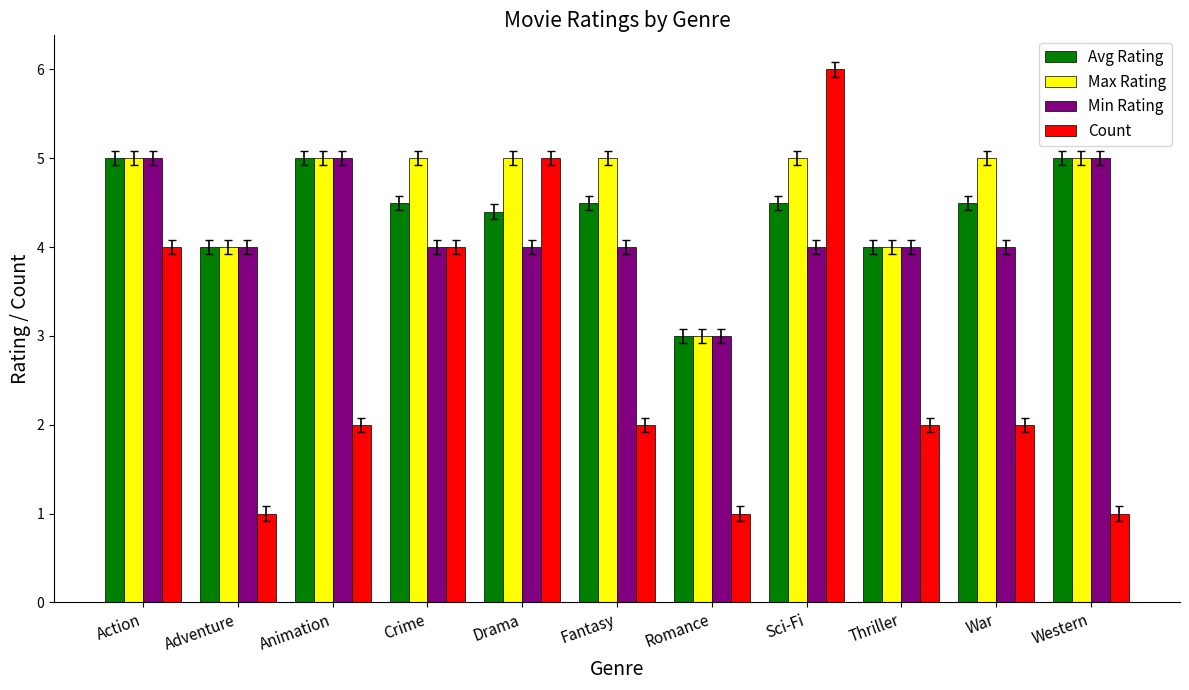

Reading left to right, list all the values displayed in this chart.

Avg Rating: 5.0	4.0	5.0	4.5	4.4	4.5	3.0	4.5	4.0	4.5	5.0
Max Rating: 5.0	4.0	5.0	5.0	5.0	5.0	3.0	5.0	4.0	5.0	5.0
Min Rating: 5.0	4.0	5.0	4.0	4.0	4.0	3.0	4.0	4.0	4.0	5.0
Count: 4.0	1.0	2.0	4.0	5.0	2.0	1.0	6.0	2.0	2.0	1.0